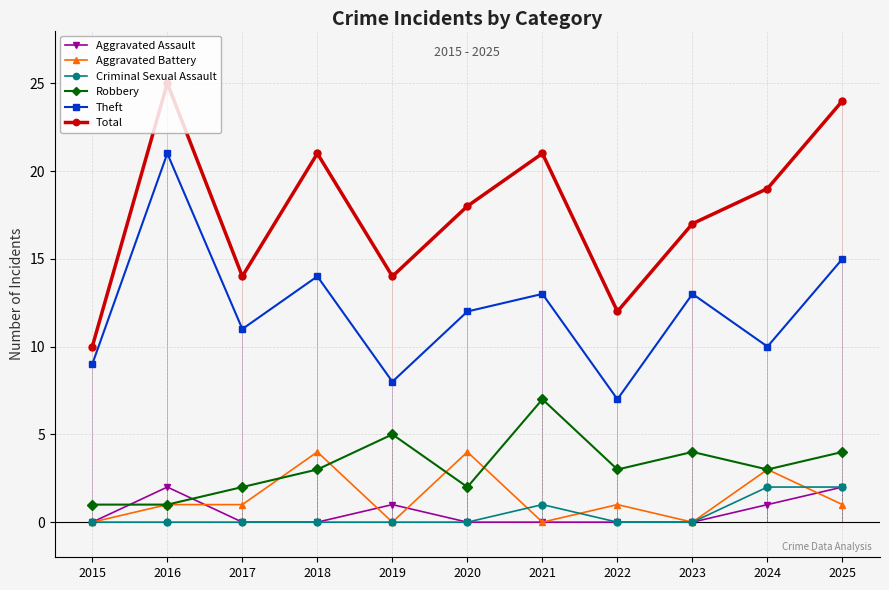

At which category does Aggravated Assault reach its first local peak?

2016